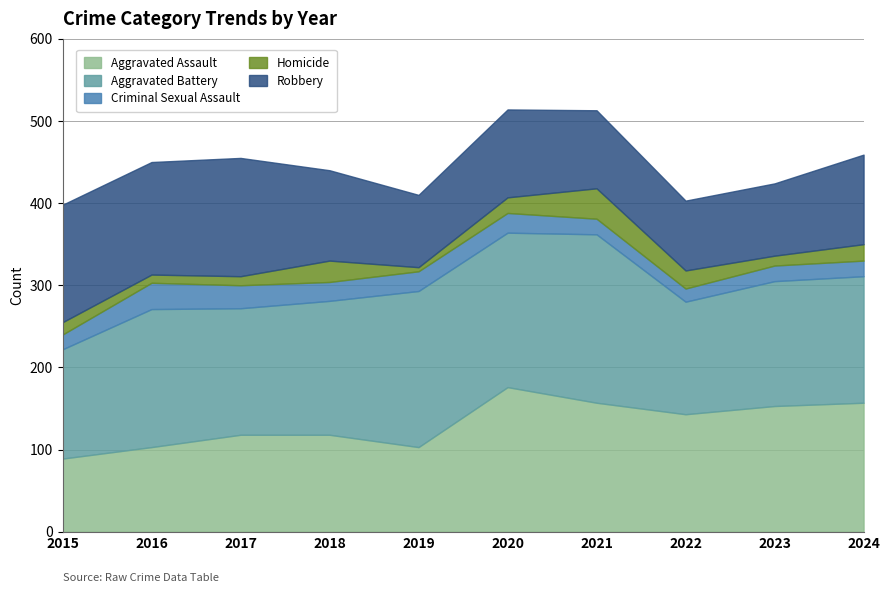

Reading left to right, list all the values displayed in this chart.

Aggravated Assault: 89	103	118	118	103	176	157	143	153	157
Aggravated Battery: 133	168	154	163	190	188	205	137	152	154
Criminal Sexual Assault: 18	32	28	23	24	24	19	16	19	19
Homicide: 15	10	11	26	5	19	37	22	12	20
Robbery: 143	137	144	110	88	107	95	85	88	109